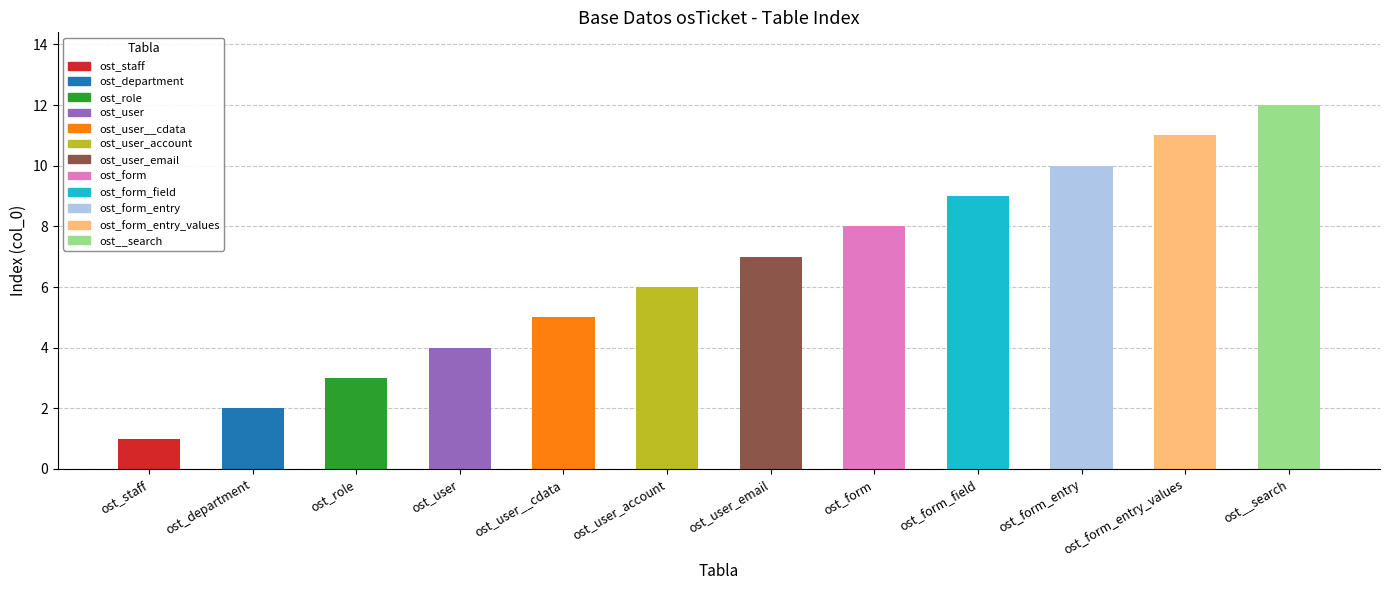

What is the sum of all values?

78